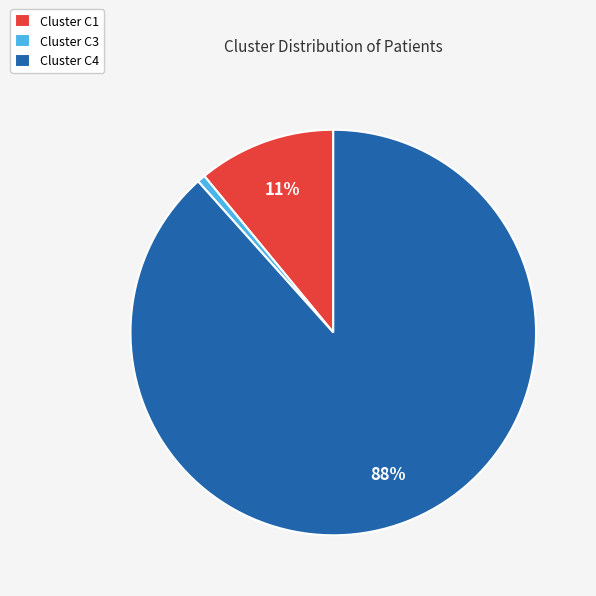

What is the largest slice in the pie chart?

Cluster C4